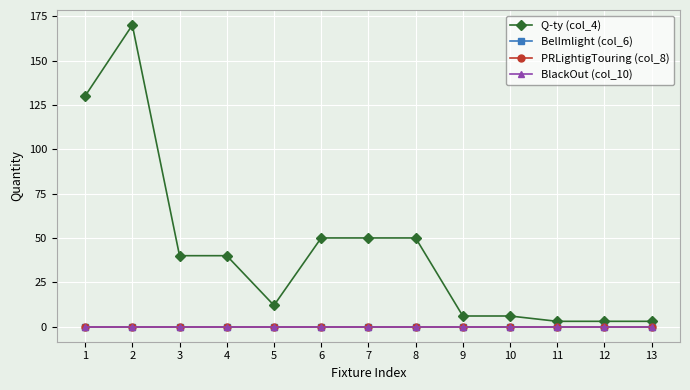

Does the chart have visible grid lines?

Yes